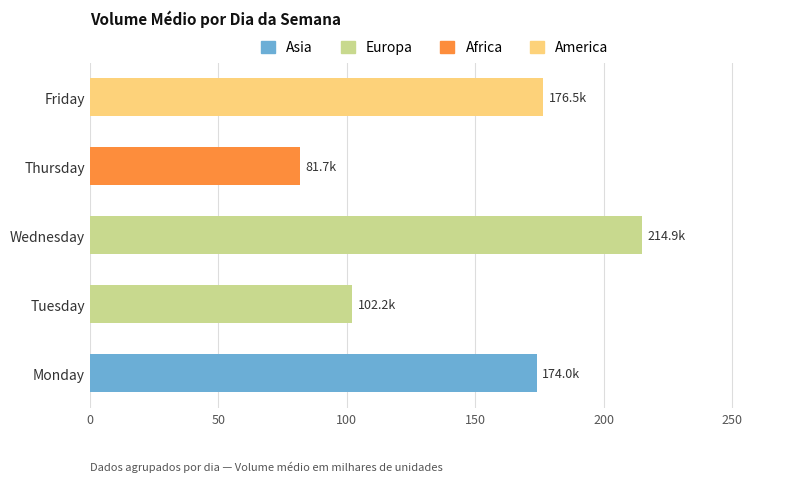

True or false: the data shows 46.3 at Wednesday.

False